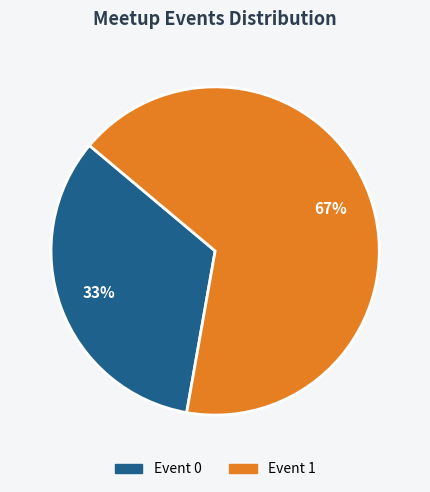

Which has a higher value, Event 0 or Event 1?

Event 1